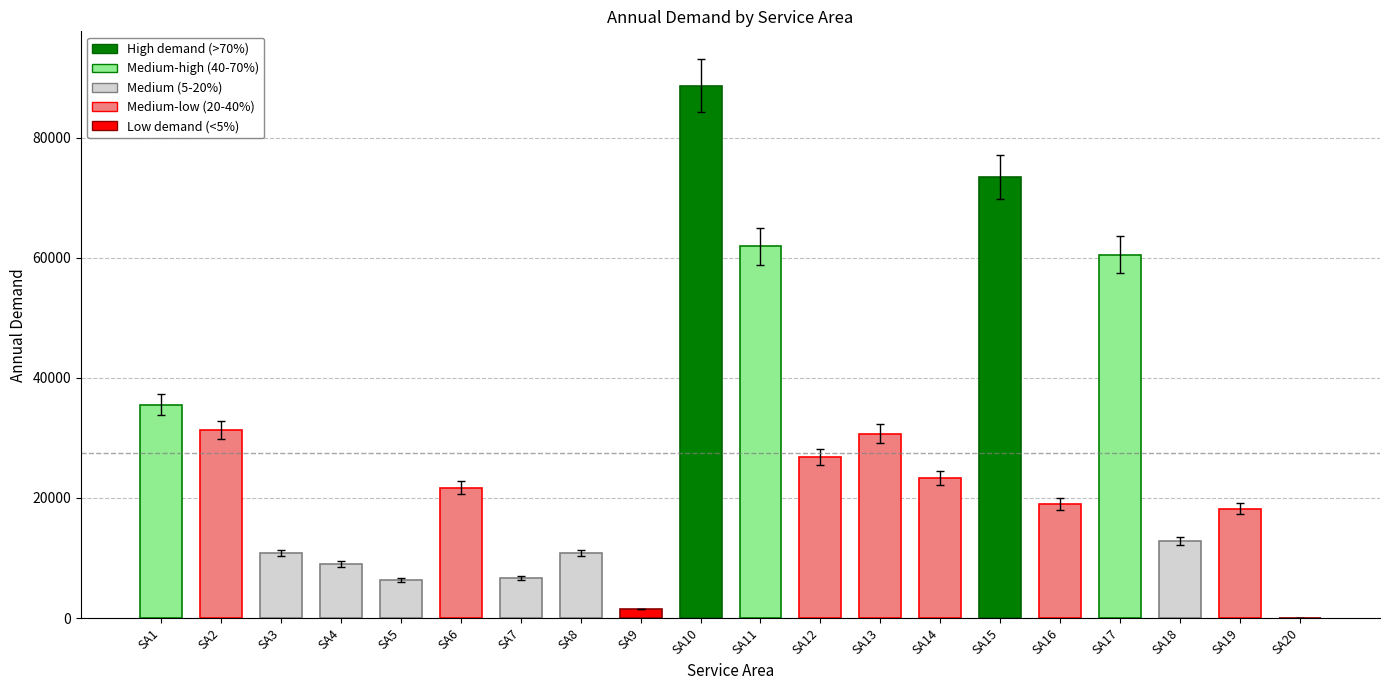

What is the sum of all values?

548700